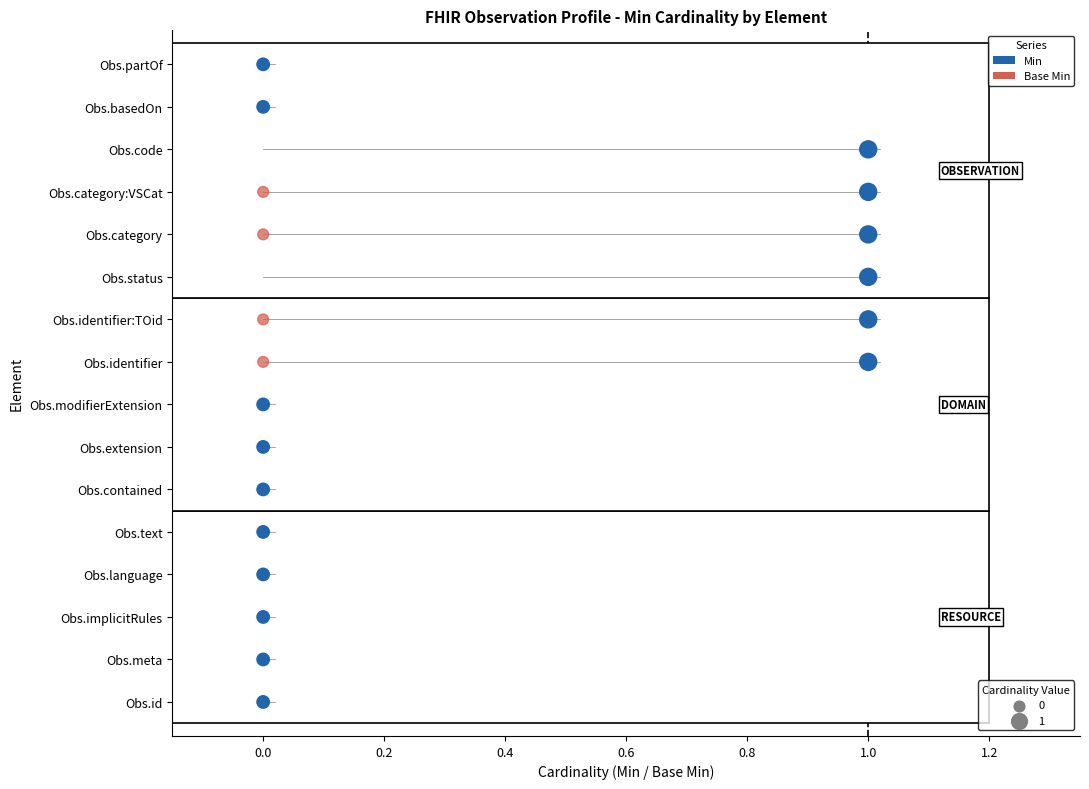

What are all the series names shown in the legend?

Min, Base Min